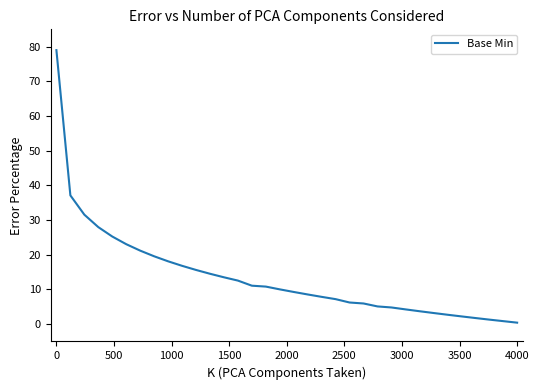

What is the difference between the maximum and minimum values?

78.6